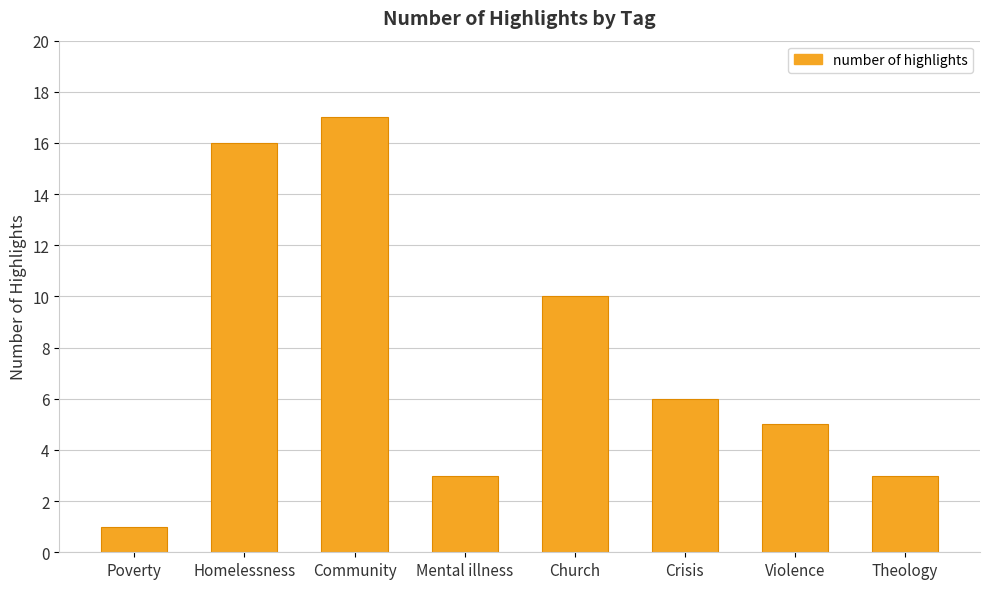

Which label corresponds to the smallest value in the chart?

Poverty